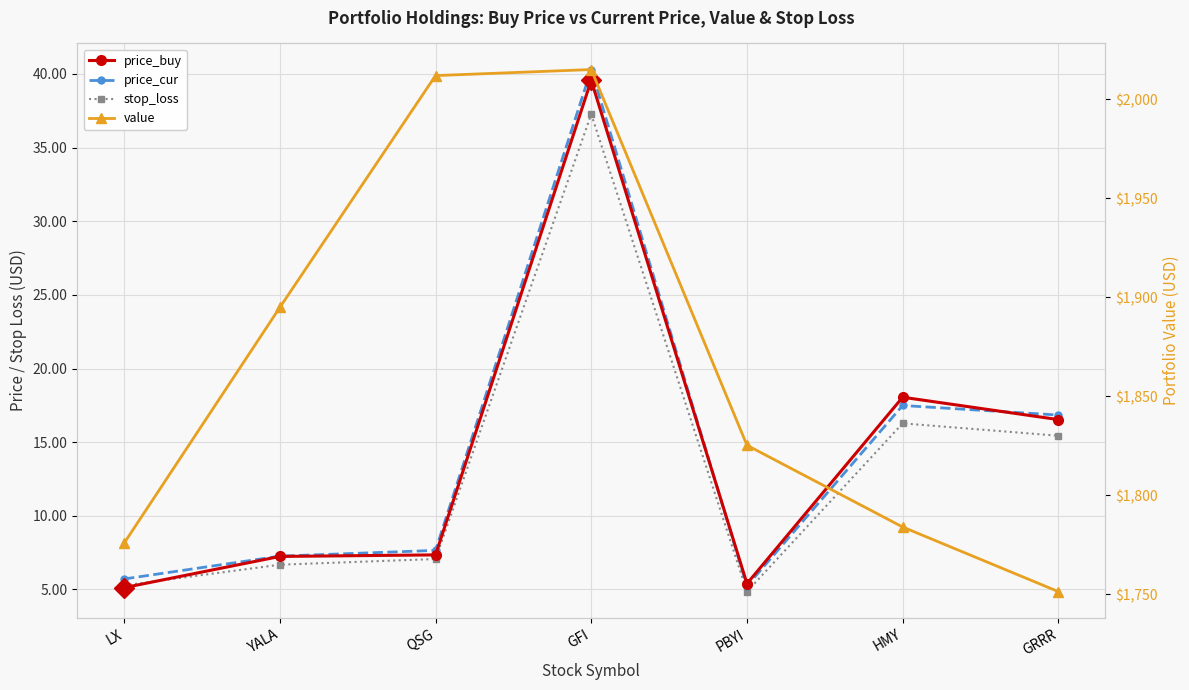

At which label does stop_loss first exceed 7?

QSG